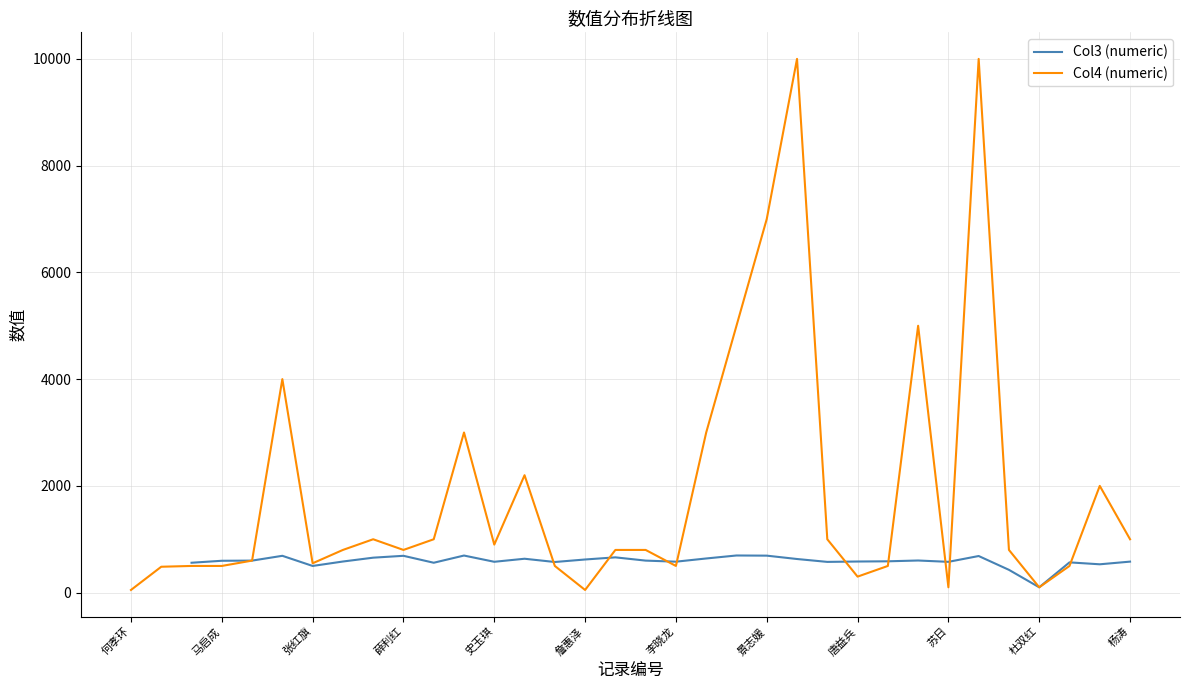

True or false: Col4 (numeric) has a value of 500 at 马启成.

True